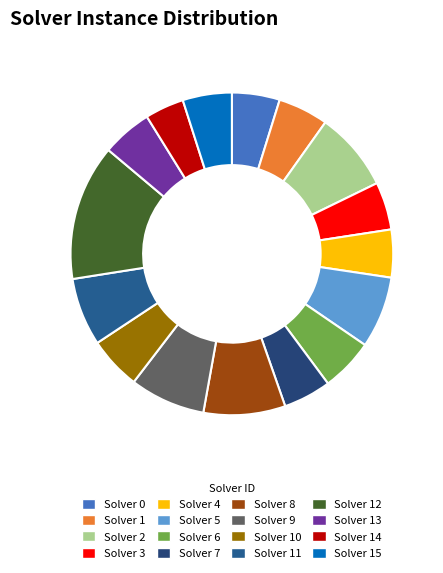

True or false: Solver 12 accounts for 14% of the total.

True